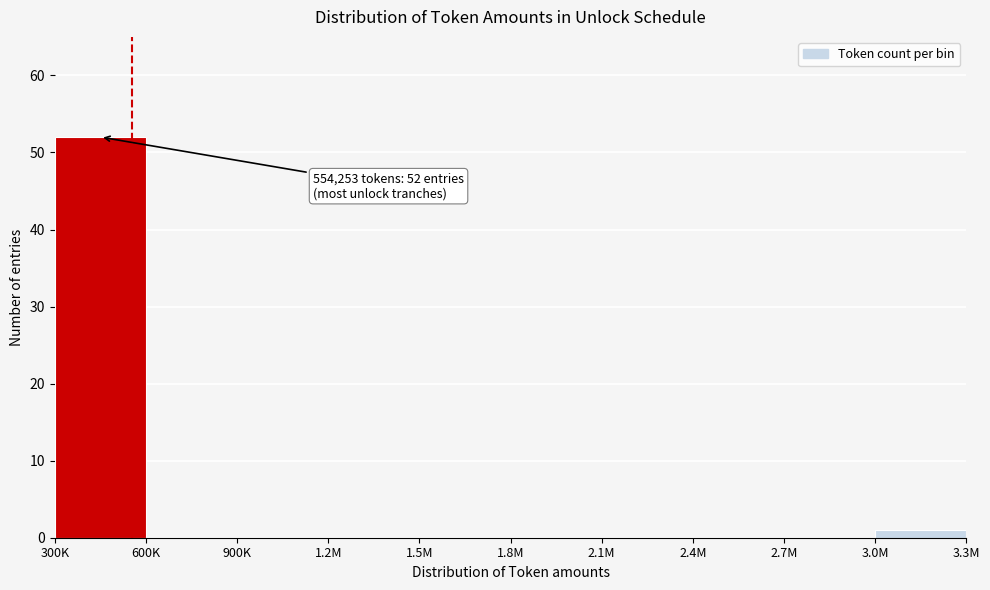

Reading right to left, list all the values displayed in this chart.

3.0M=1	2.7M=0	2.4M=0	2.1M=0	1.8M=0	1.5M=0	1.2M=0	900K=0	600K=0	300K=52